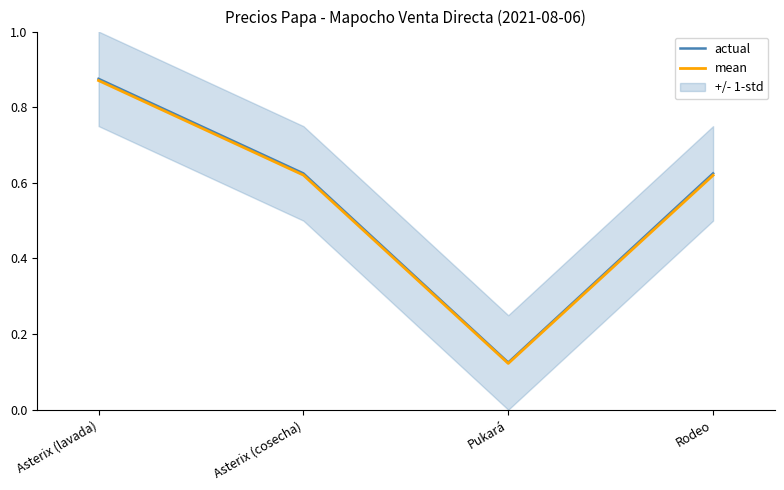

List the series in order of their overall mean, highest first.

actual, mean